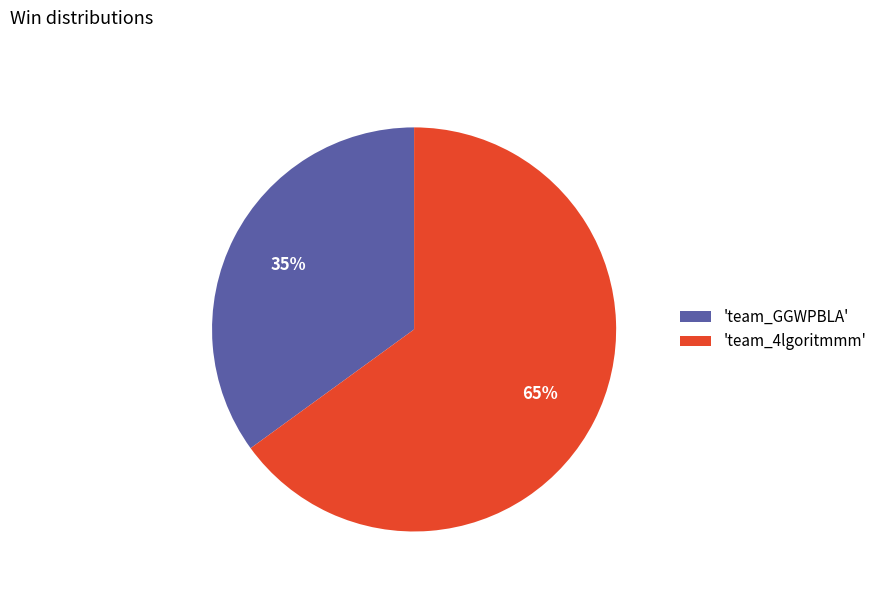

True or false: 'team_4lgoritmmm' accounts for 65% of the total.

True